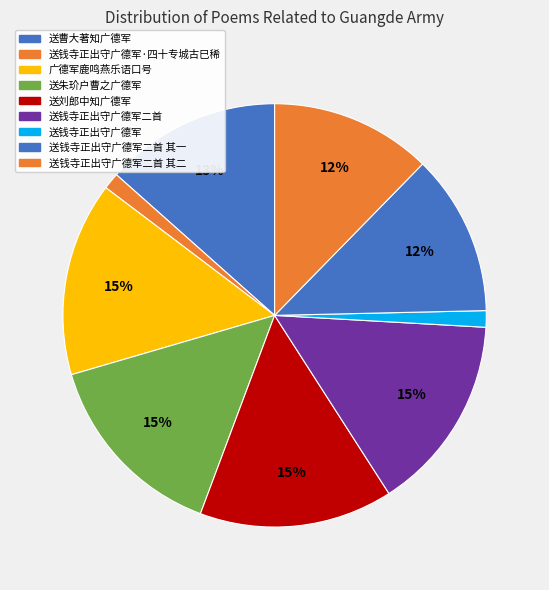

To the nearest percent, what is the difference between the 送钱寺正出守广德军·四十专城古巳稀 and 送曹大著知广德军 slice percentages?

12%